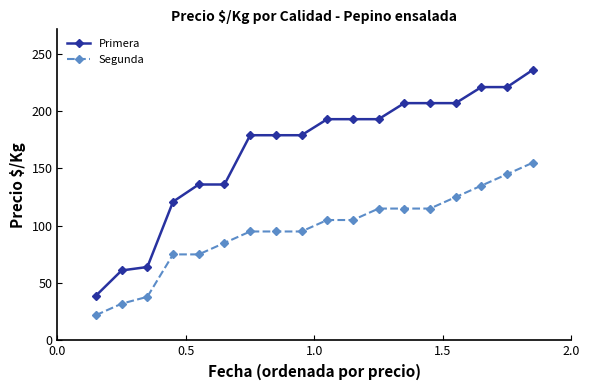

List the series in order of their overall mean, lowest first.

Segunda, Primera